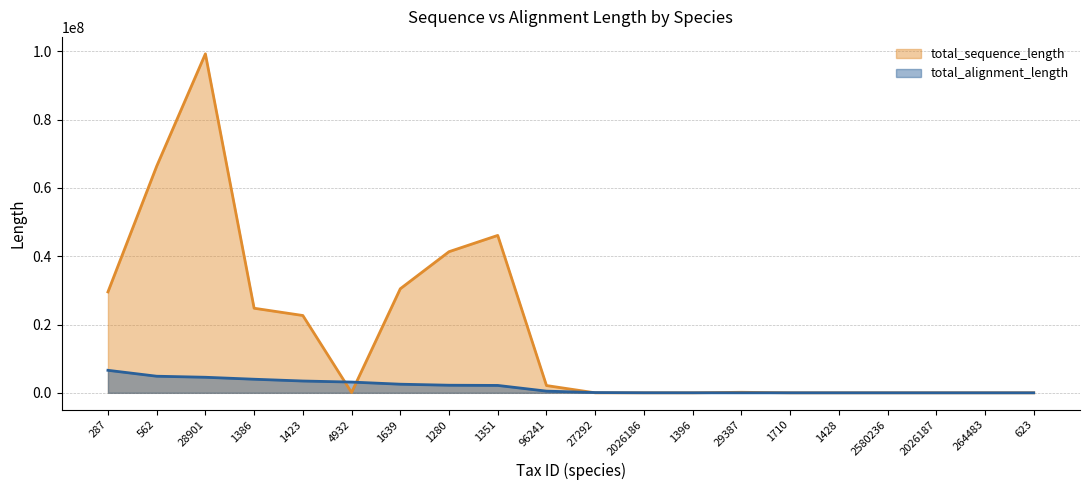

List the series in order of their overall mean, highest first.

total_sequence_length (line), total_alignment_length (line)